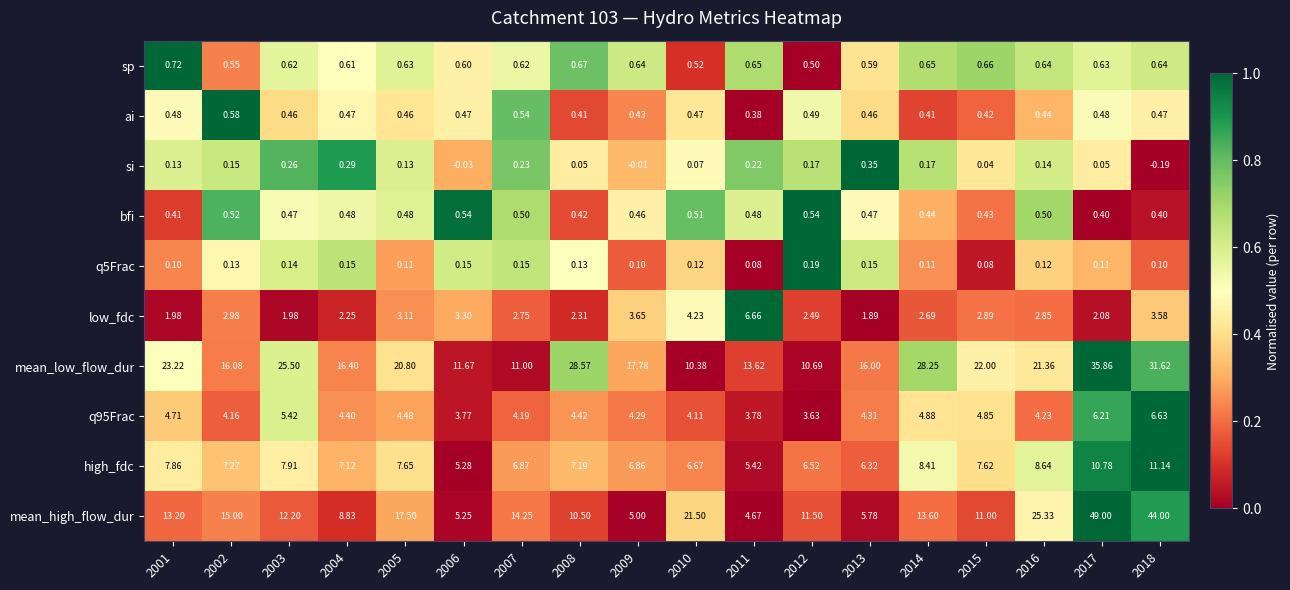

Which series has the largest range (max minus min)?

mean_high_flow_dur